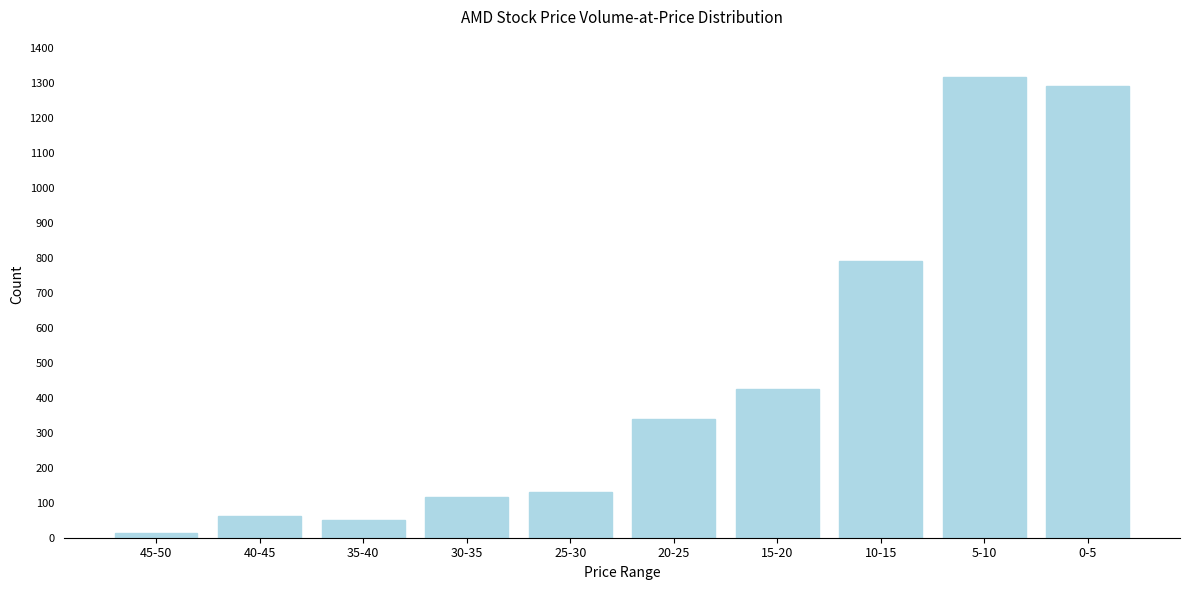

Reading right to left, what are all the values shown in this chart?

0-5=1290	5-10=1315	10-15=791	15-20=424	20-25=339	25-30=131	30-35=116	35-40=50	40-45=62	45-50=13